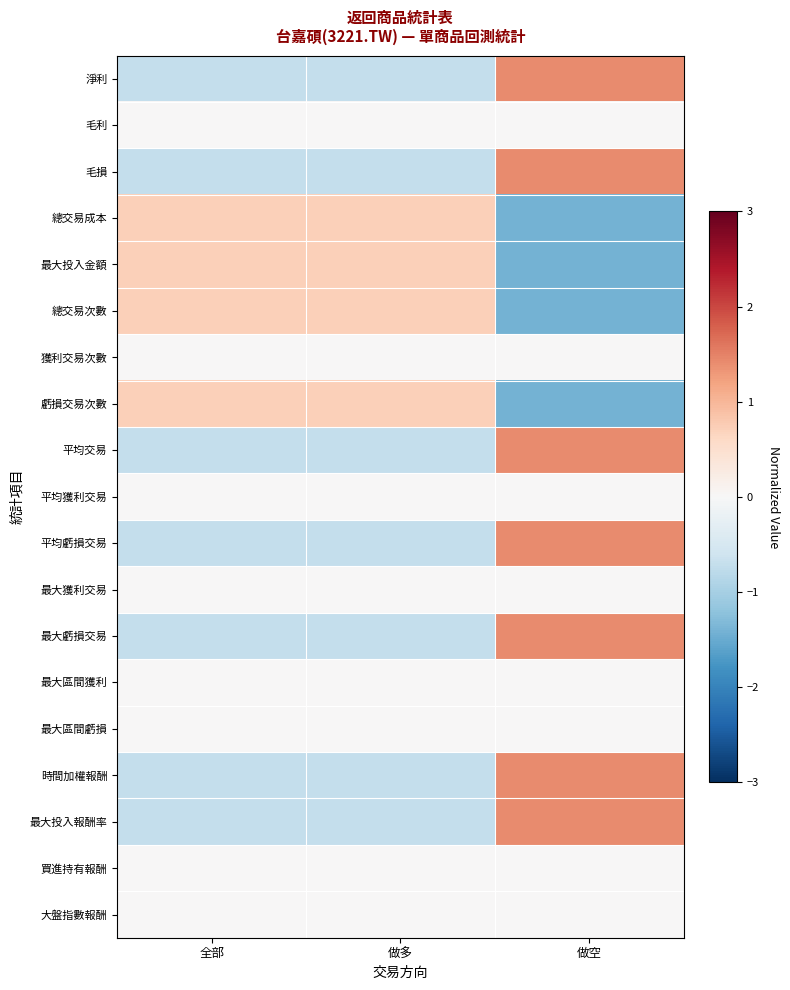

At 做多, list the series in order from smallest to largest.

平均交易, 平均虧損交易, 時間加權報酬, 淨利, 毛損, 最大虧損交易, 最大投入報酬率, 毛利, 獲利交易次數, 平均獲利交易, 最大獲利交易, 最大區間獲利, 最大區間虧損, 買進持有報酬, 大盤指數報酬, 最大投入金額, 總交易成本, 總交易次數, 虧損交易次數